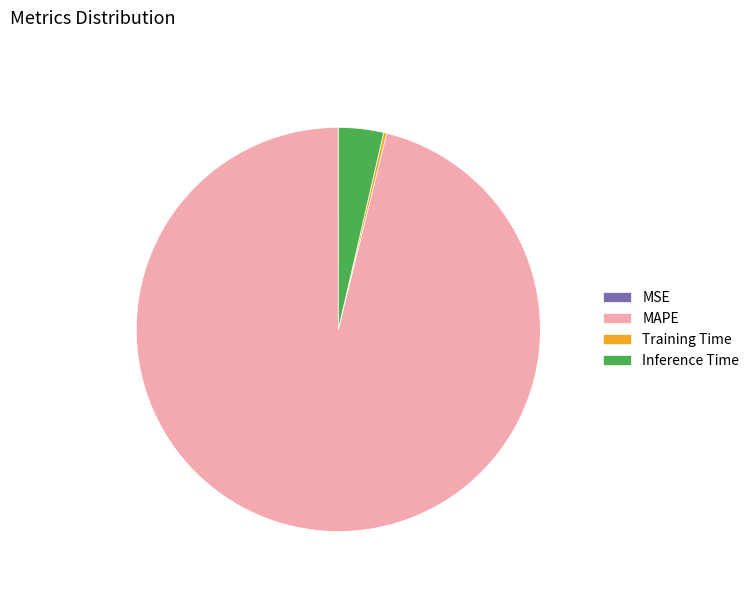

Does MAPE represent more than half of the total?

Yes